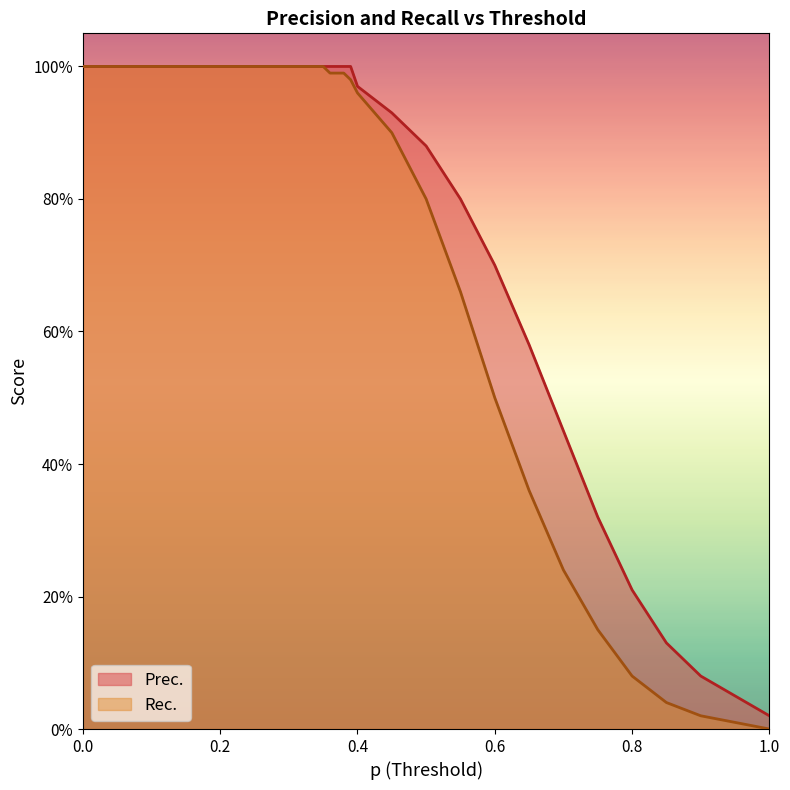

What are all the series names shown in the legend?

Prec., Rec.